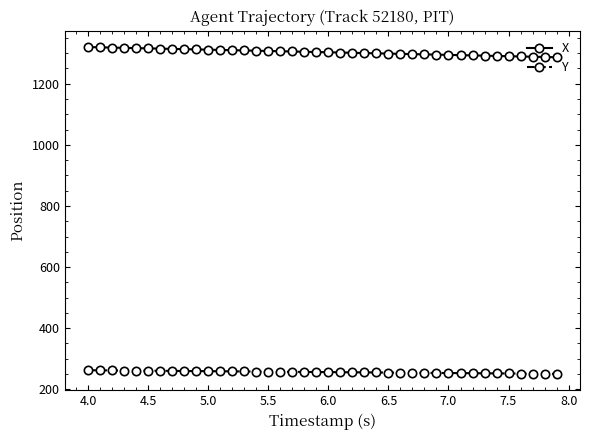

True or false: Y and X cross at least once.

False